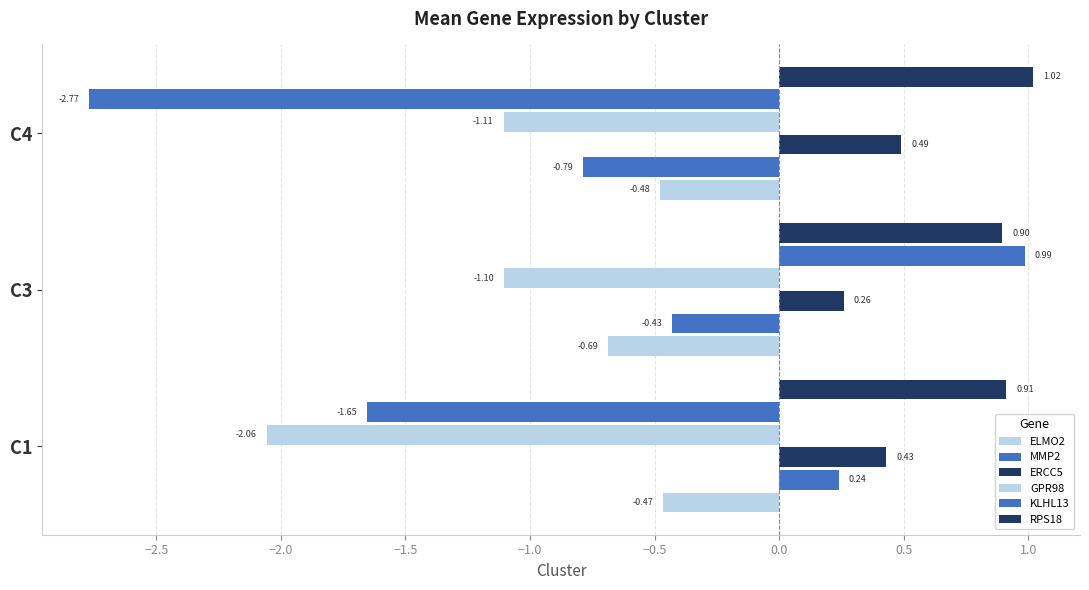

How many distinct data groups are displayed?

6